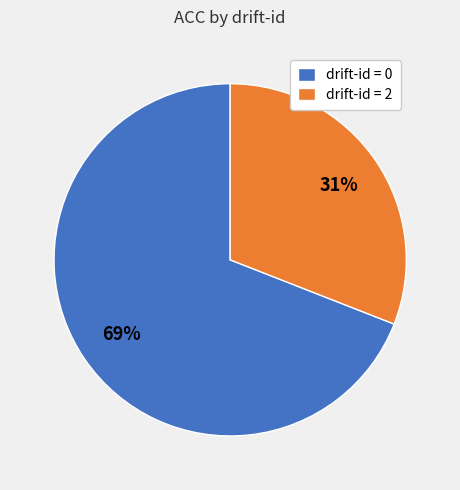

Between drift-id = 0 and drift-id = 2, which is larger?

drift-id = 0